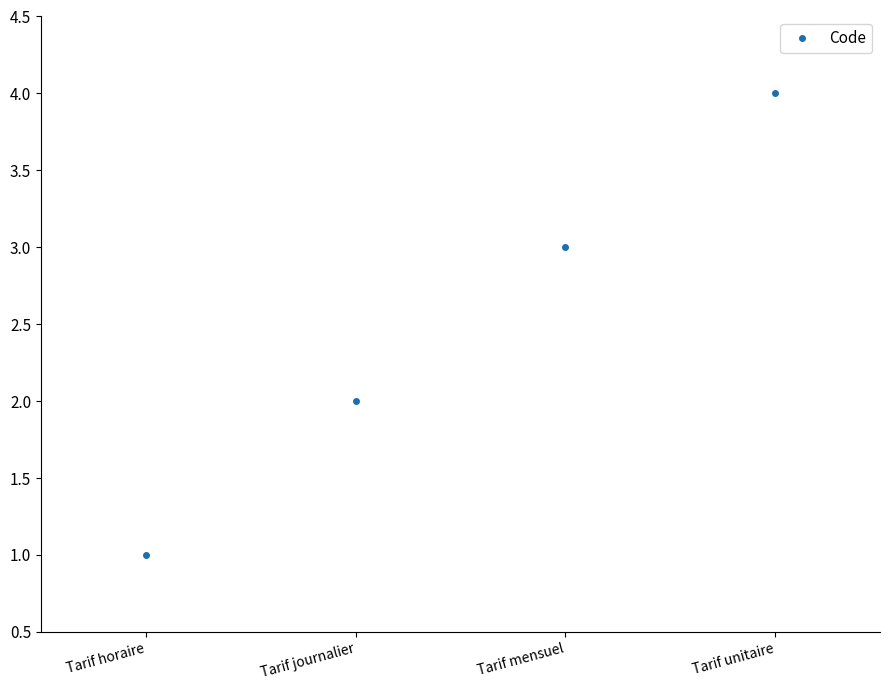

True or false: the data has more than 2 interior local peaks.

False